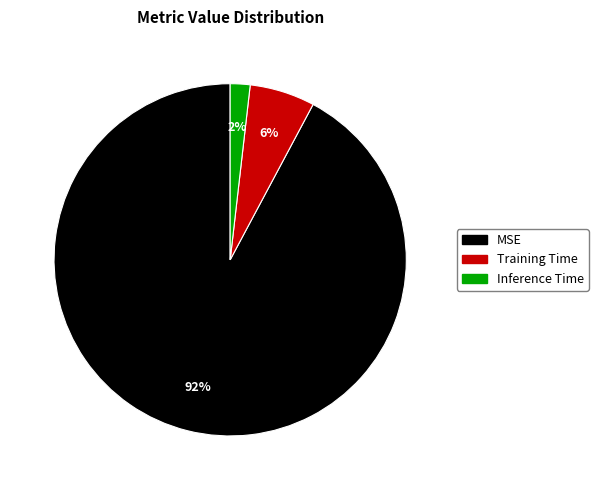

To the nearest percent, what portion does Inference Time represent?

2%